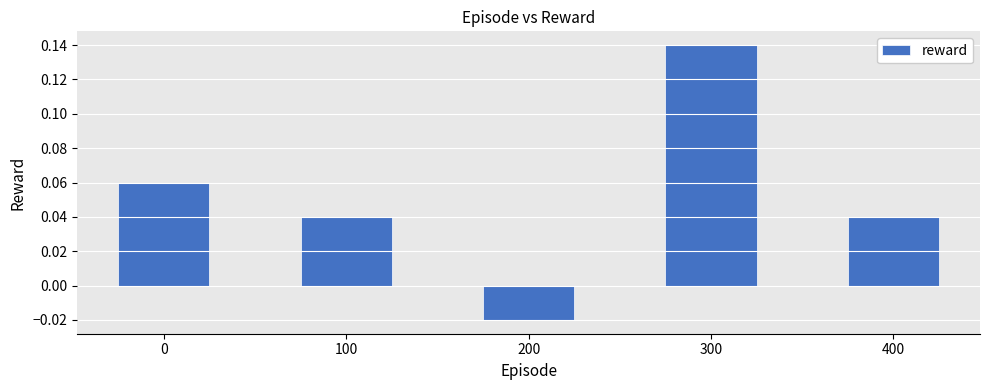

Count the values in the range 0 to 1.

4